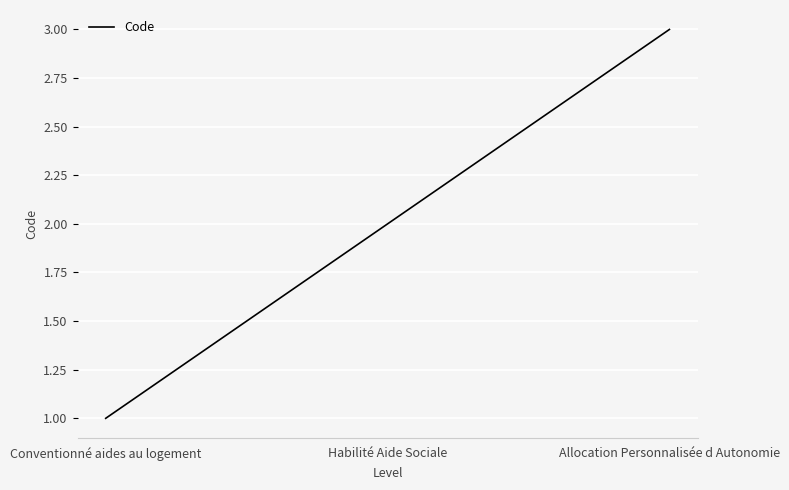

Is this an area chart (filled region under the line)?

No